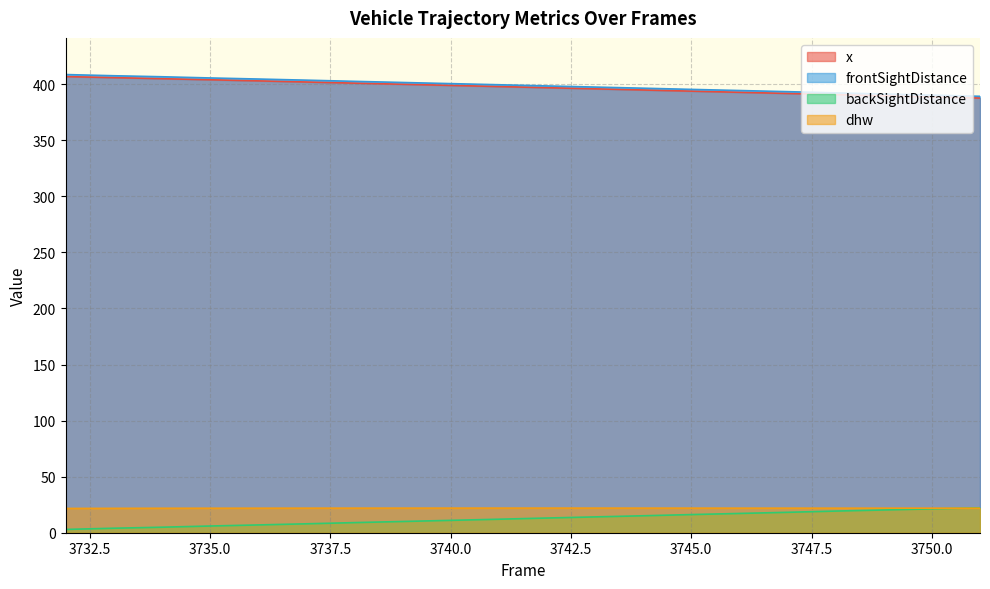

What value does the dhw series have at 3750.0?

21.9